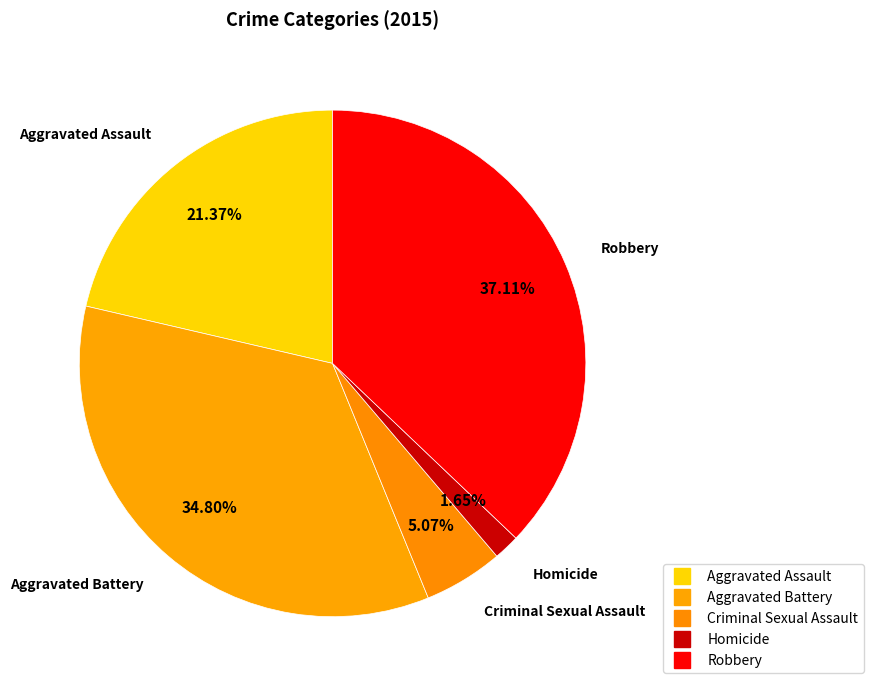

To the nearest percent, what percentage of the pie is Robbery?

37%